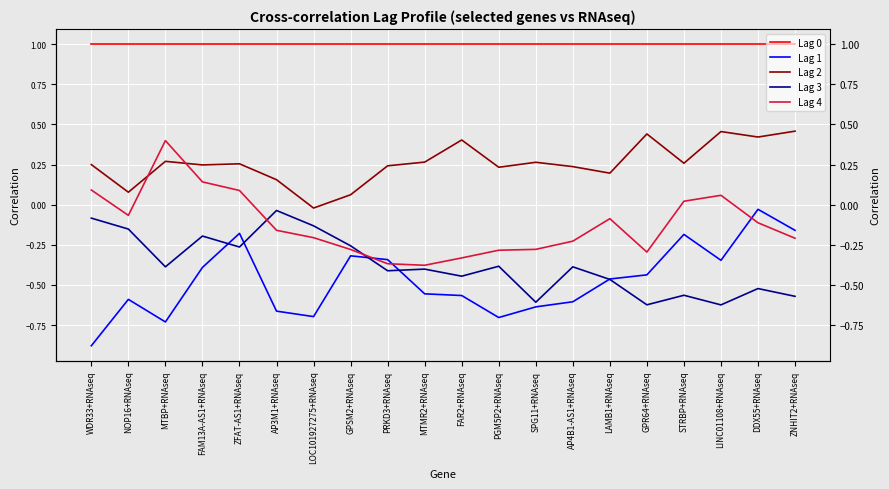

What is the sum of all Lag 4 values?

-2.5